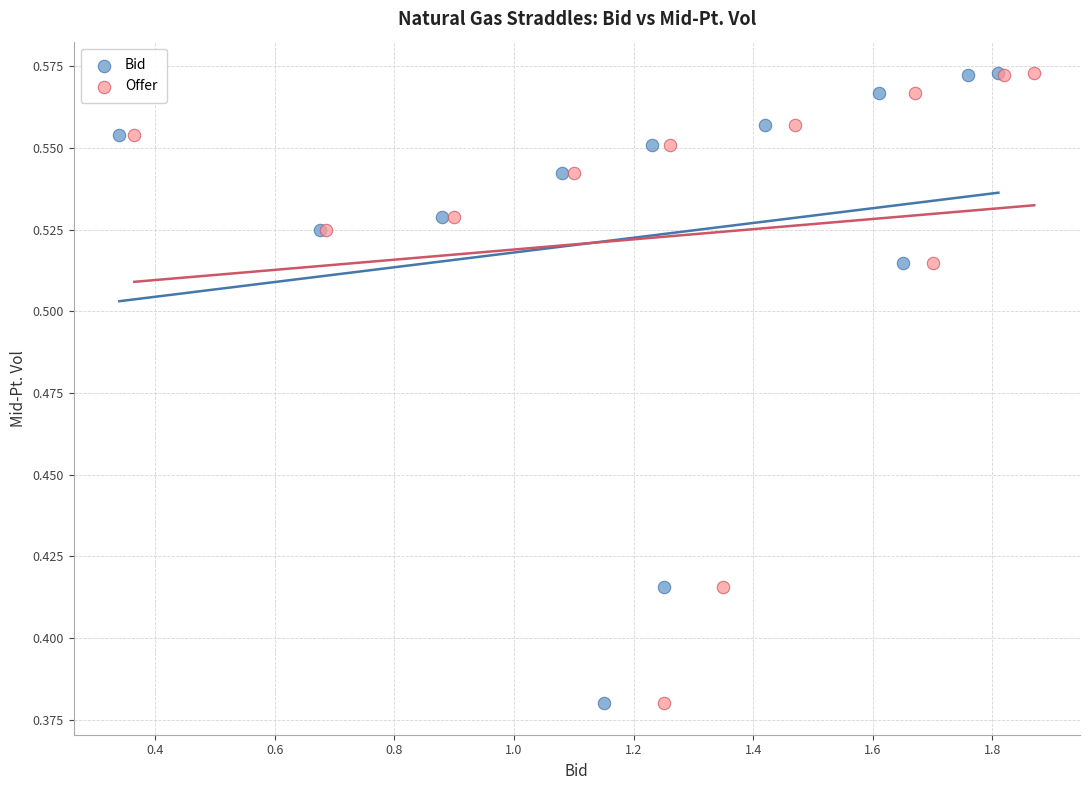

What are all the series names shown in the legend?

Bid, Offer